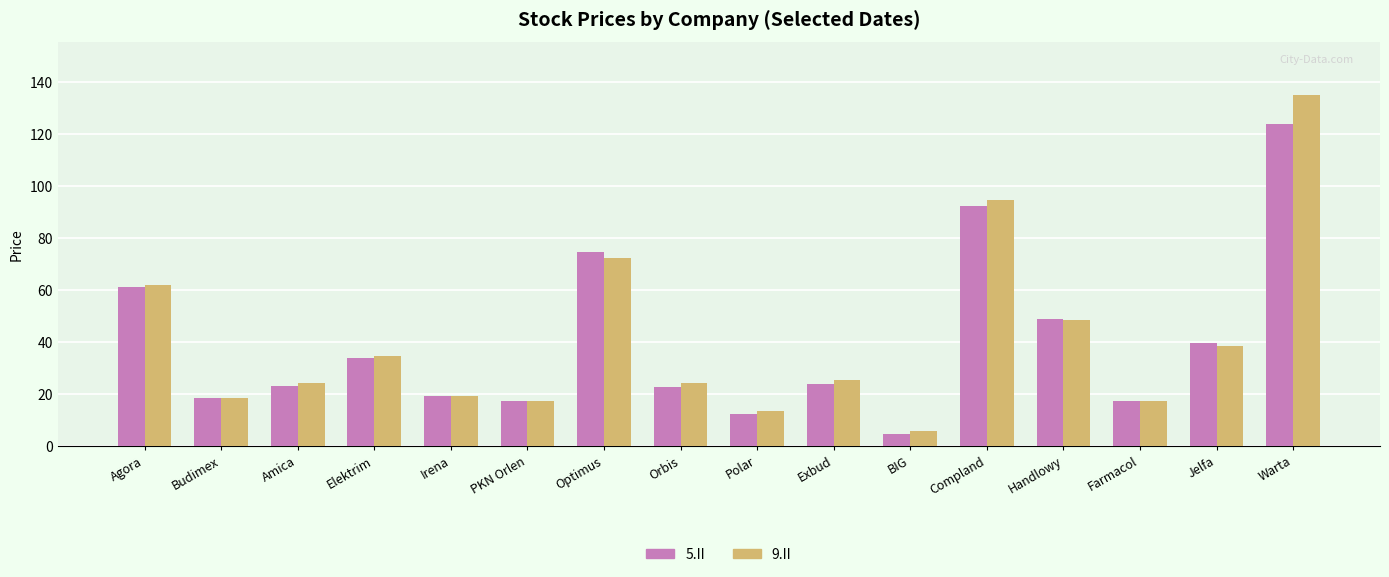

List the series in order of their peak value, highest first.

9.II, 5.II